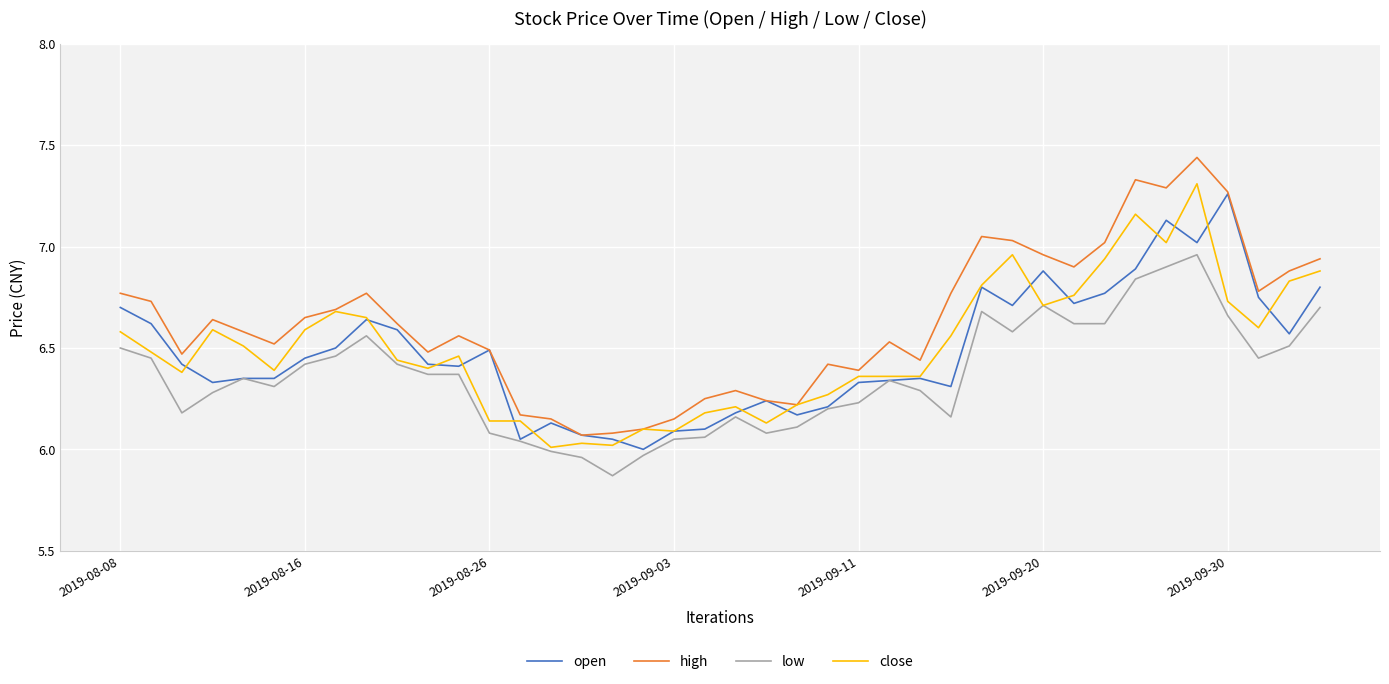

Which series has the largest total across all categories?

high